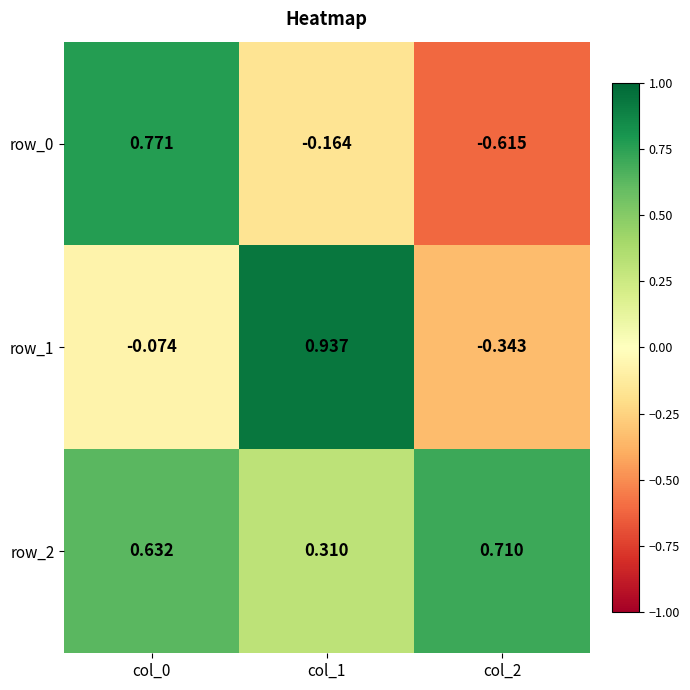

What is the spread (max minus min) of values at col_1?

1.1